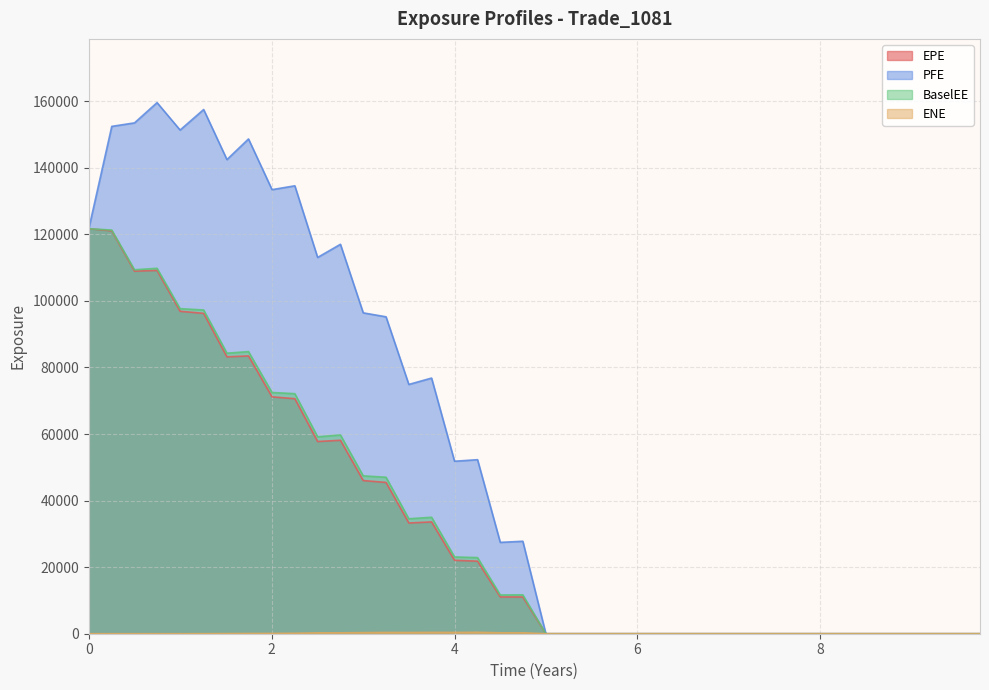

What is the difference between the maximum and minimum values in the BaselEE series?

121692.0